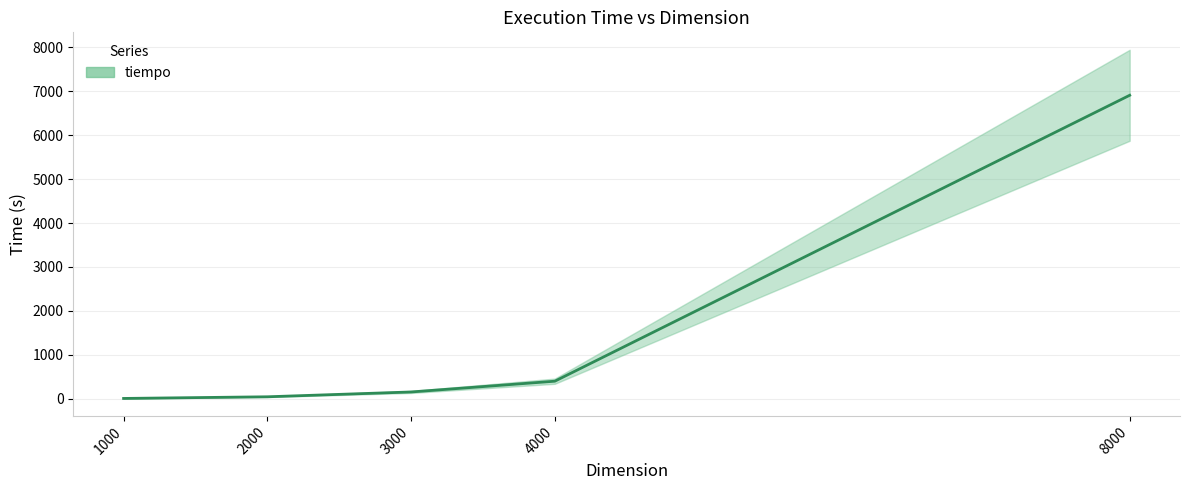

What is the change in value from 2000 to 8000?

+6869.7